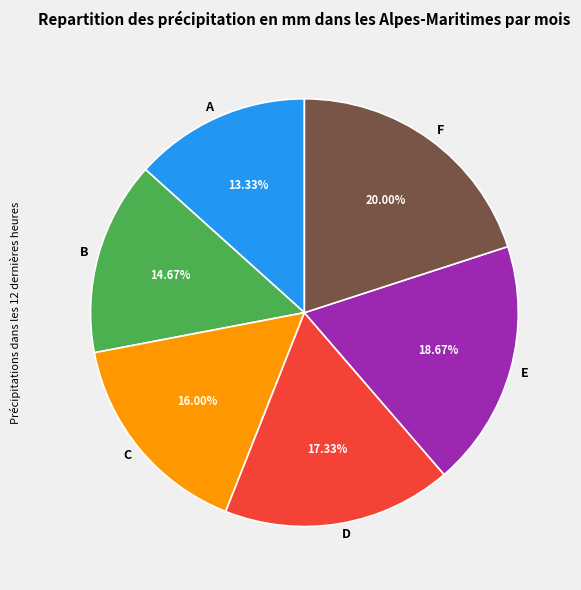

True or false: F accounts for 13% of the total.

False